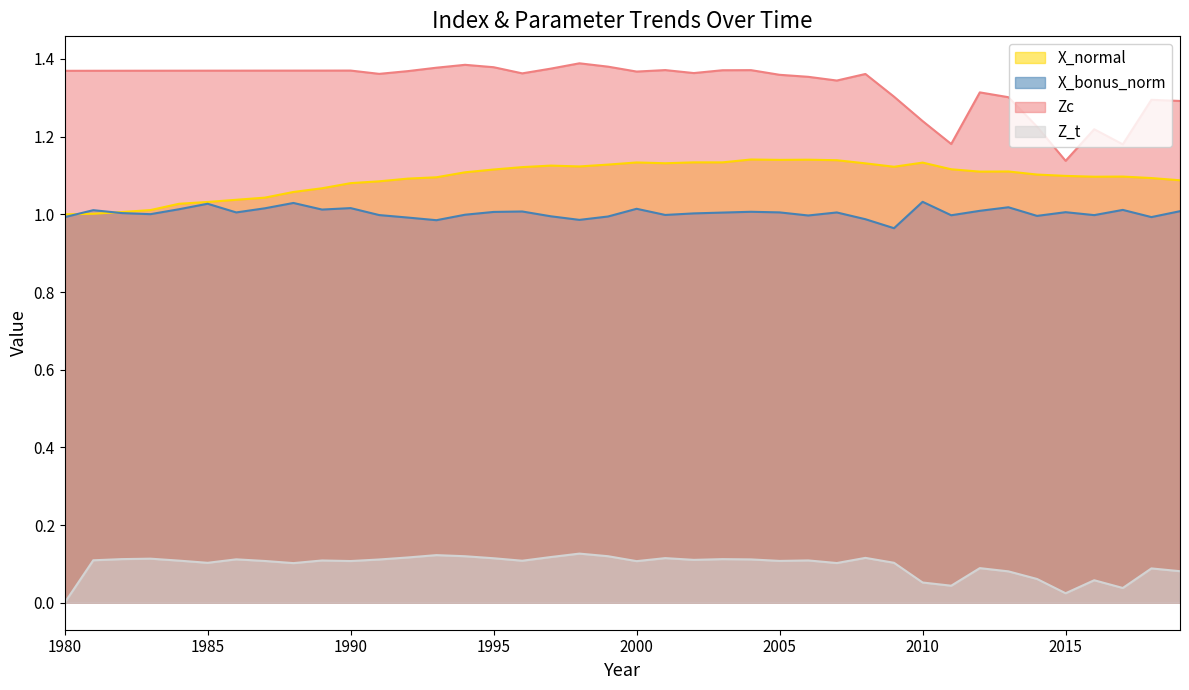

True or false: X_bonus_norm and X_normal intersect in this chart.

True